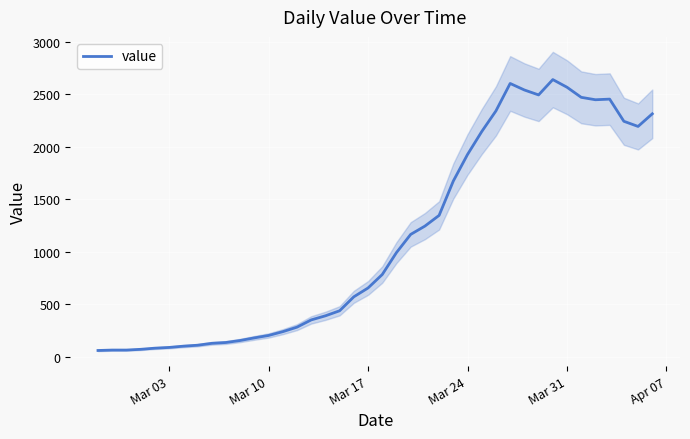

Reading left to right, extract all data points from this chart.

61	65	65	72	83	90	102	111	129	137	156	181	204	240	283	352	391	439	572	656	784	993	1166	1245	1347	1674	1927	2145	2342	2603	2541	2494	2640	2567	2471	2448	2454	2243	2194	2314